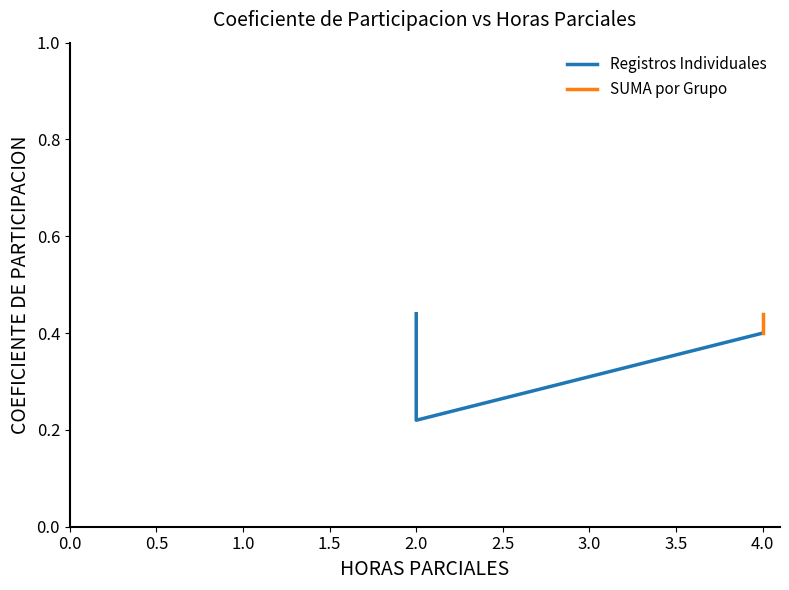

True or false: the data shows 0.4 at 2.

True